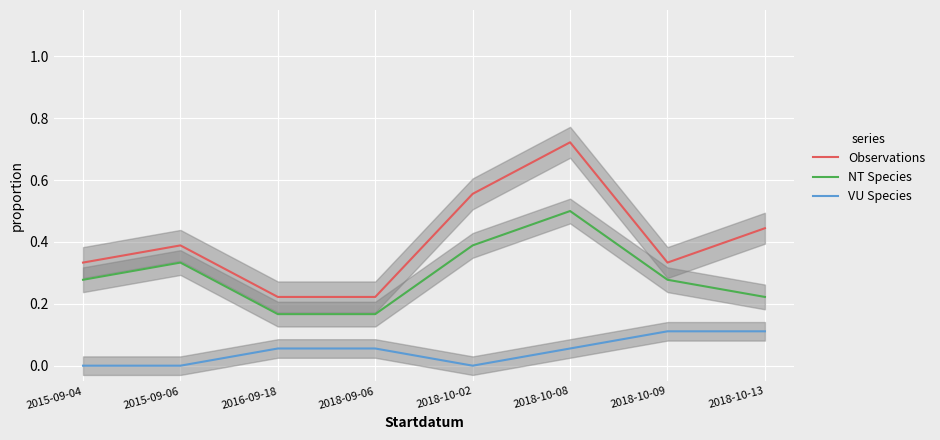

True or false: NT Species has a value of 0.3 at 2015-09-06.

True